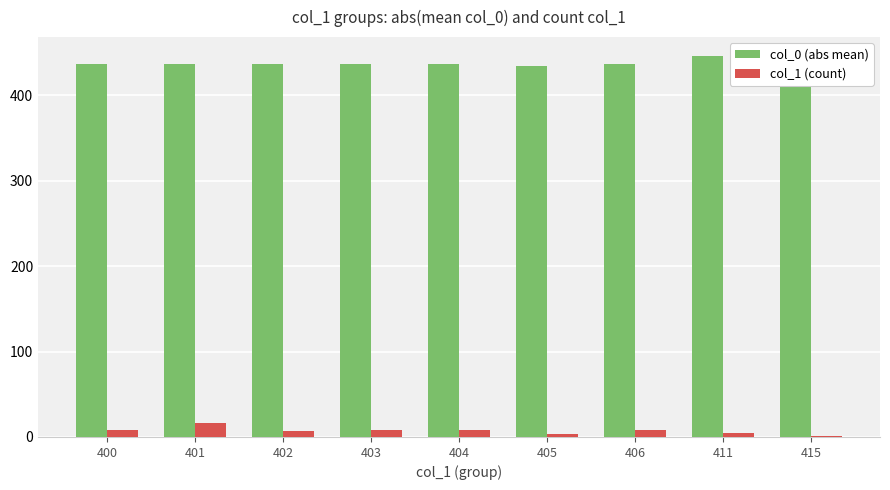

Is the value of col_0 (abs mean) at 403 greater than the value of col_1 (count) at 403?

Yes